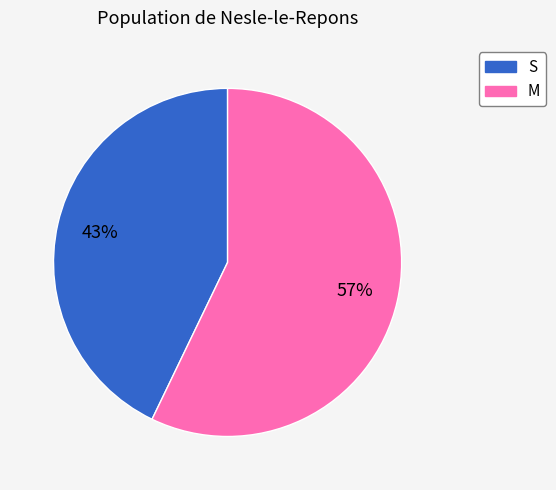

What is the smallest slice in the pie chart?

S